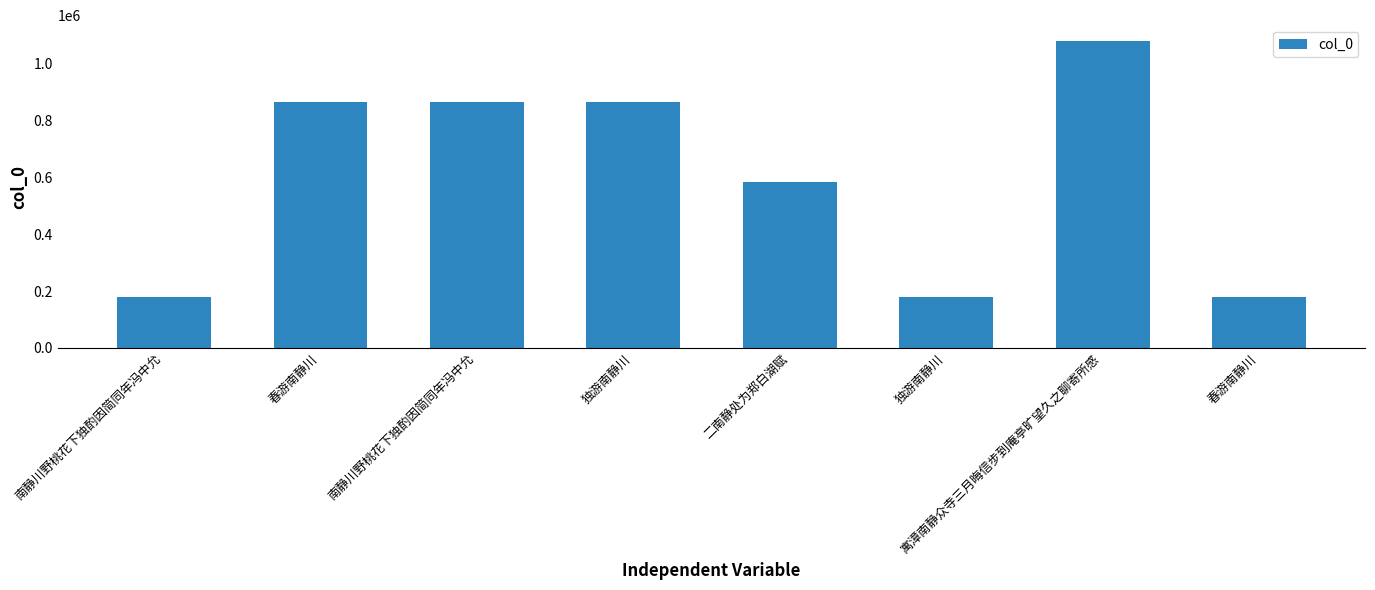

How many bars are there in total?

8